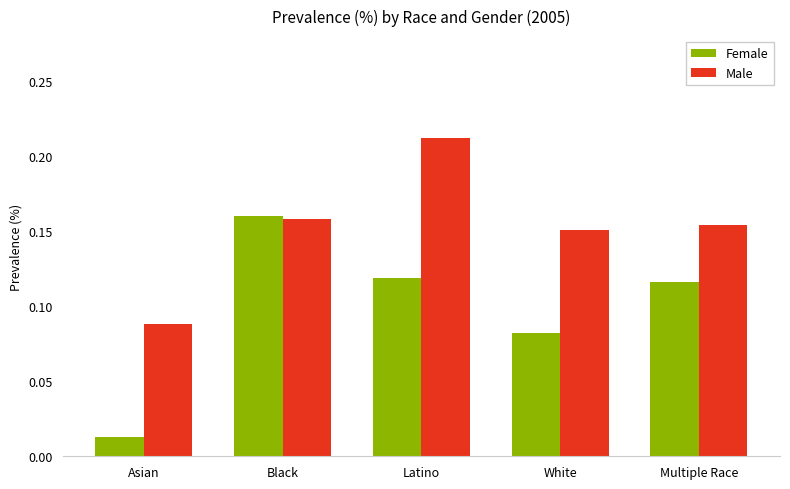

List the series in order of their peak value, lowest first.

Female, Male